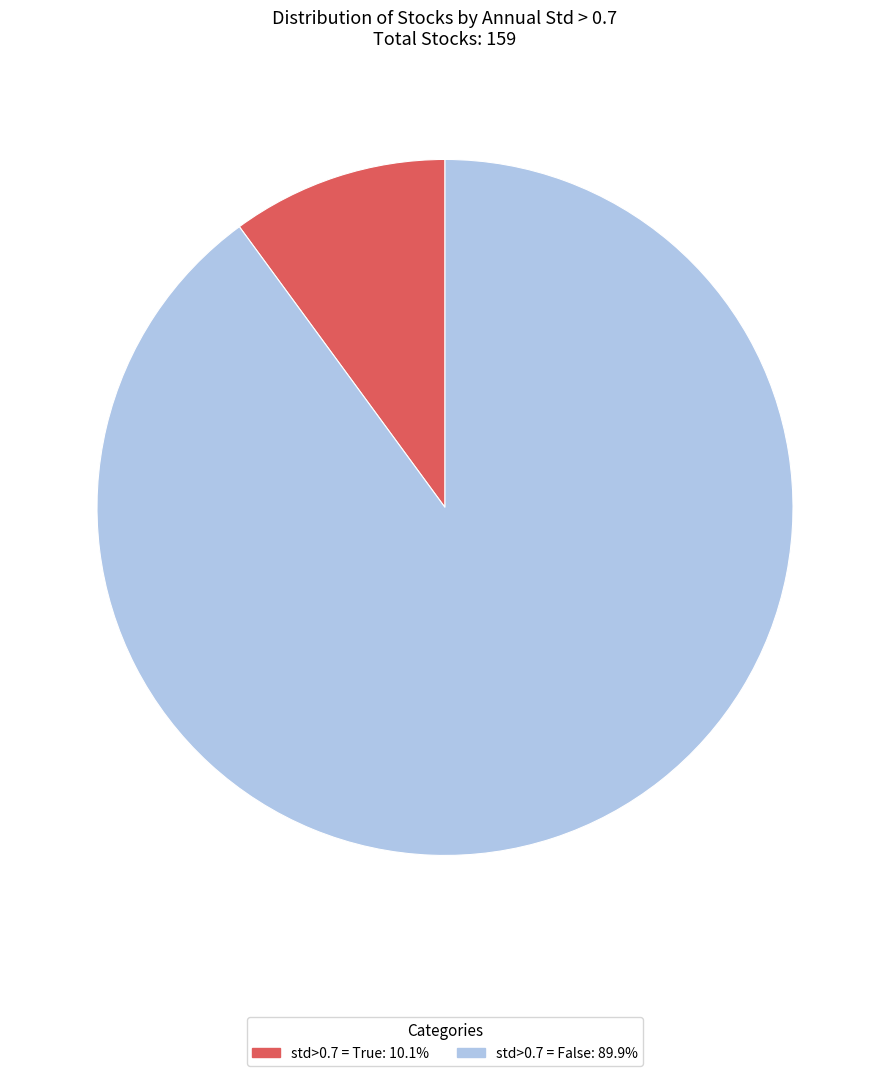

Is the sum of std>0.7 = False and std>0.7 = True greater than half?

Yes